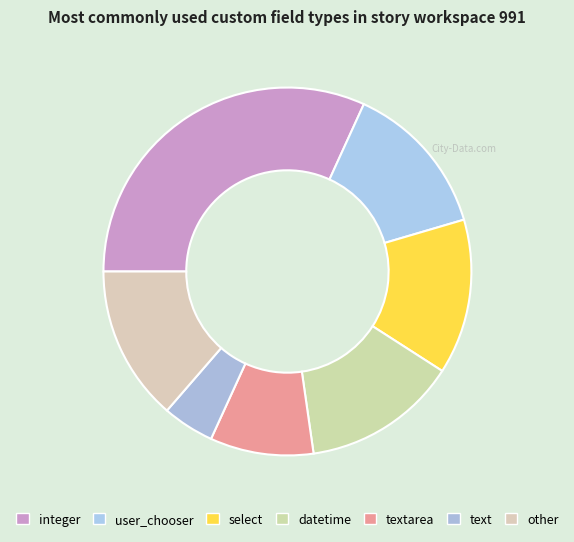

How many slices are in this pie chart?

7